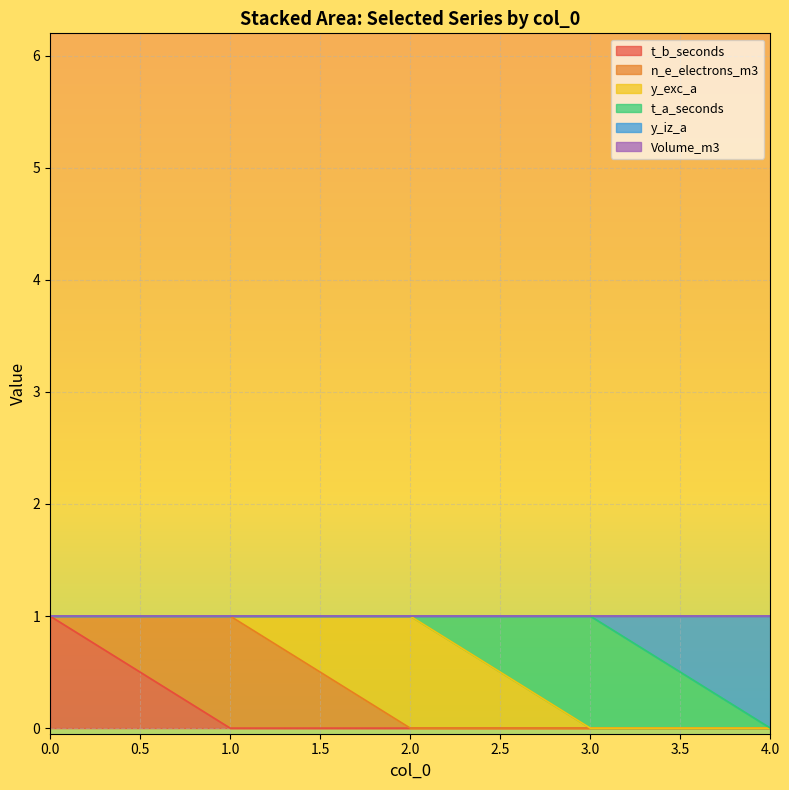

The y_exc_a series shows 0 at 3. True or false?

True